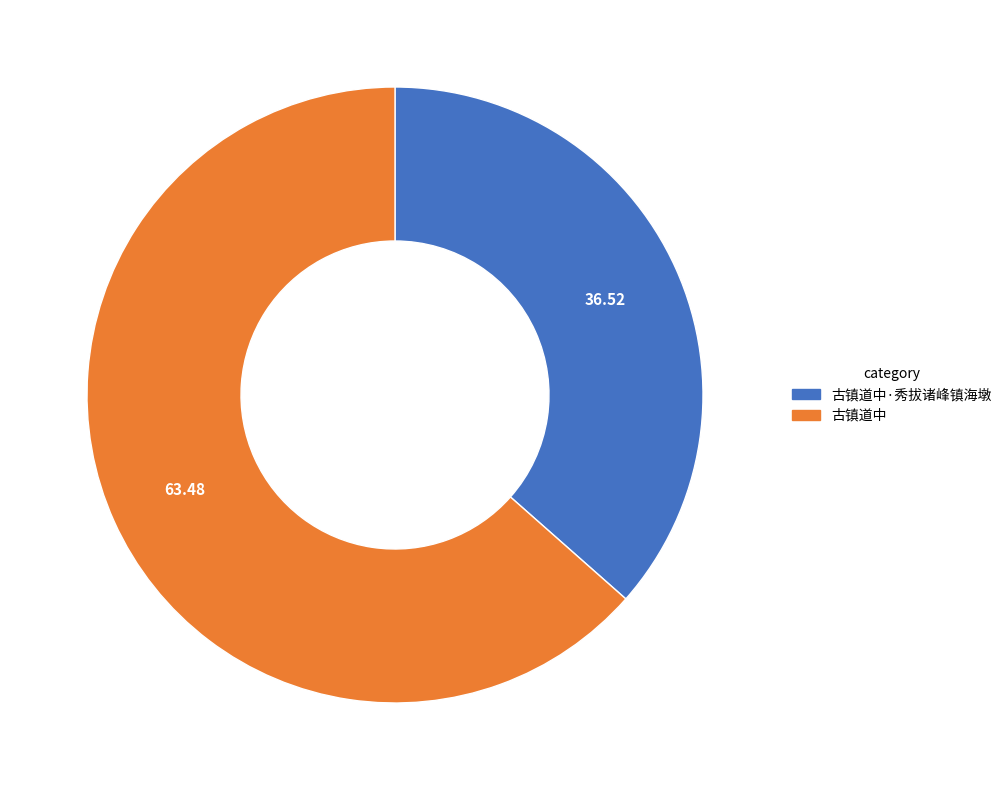

True or false: 古镇道中·秀拔诸峰镇海墩 accounts for 37% of the total.

True